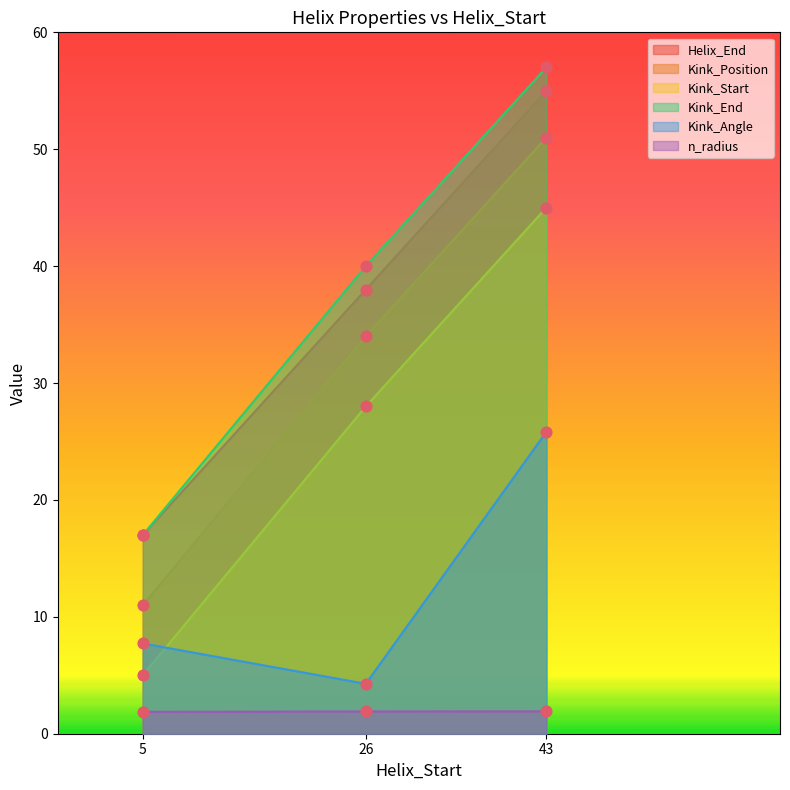

At which category is the sum across all series the highest?

43